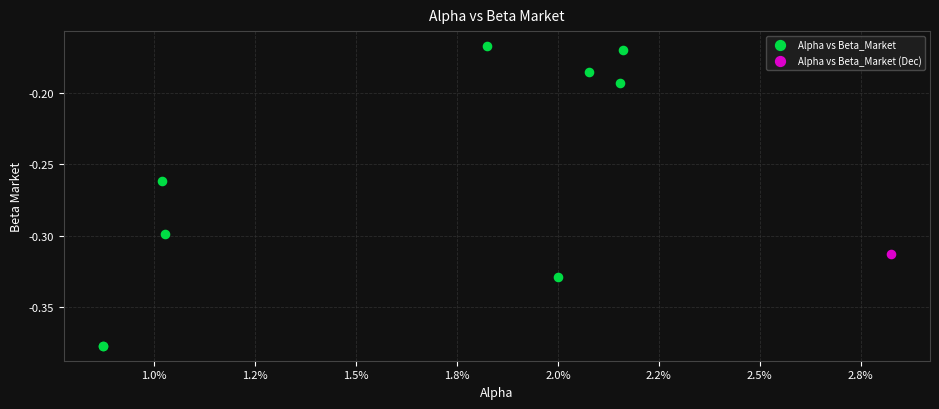

What are all the series names shown in the legend?

Alpha vs Beta_Market, Alpha vs Beta_Market (Dec)